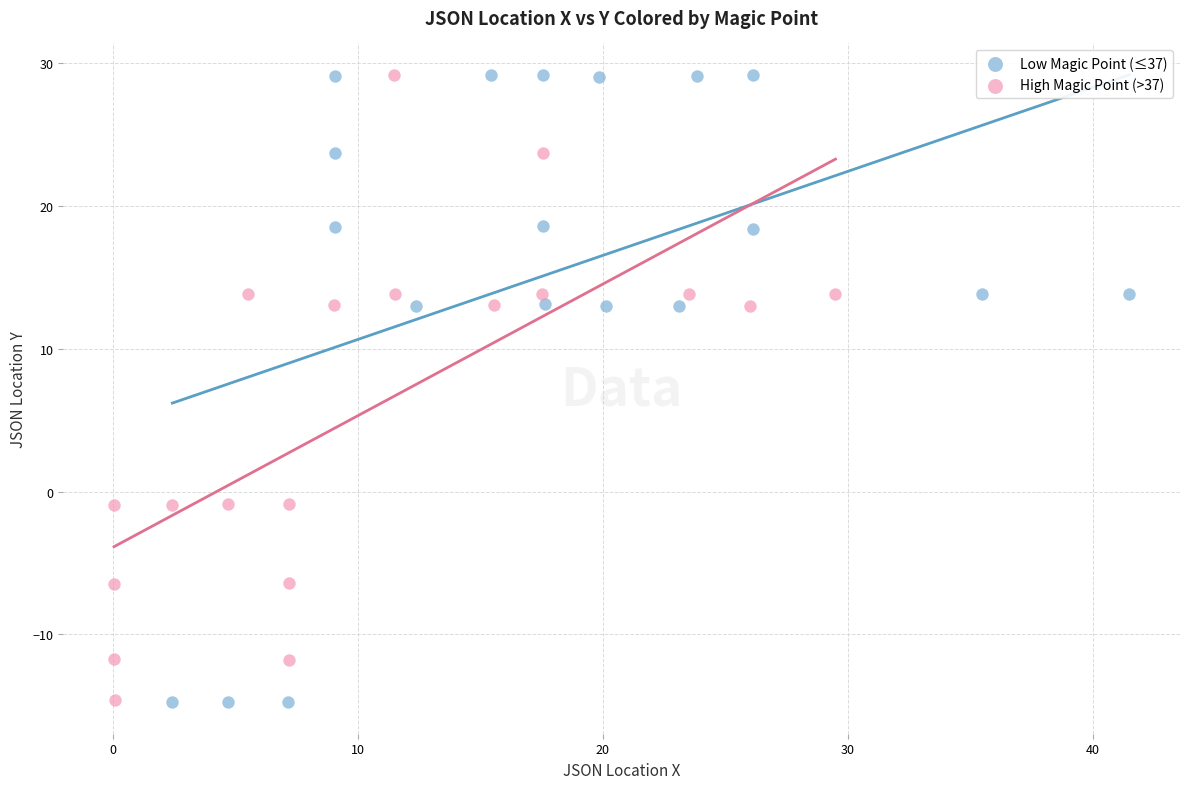

What are all the series names shown in the legend?

Low Magic Point (≤37), High Magic Point (>37)